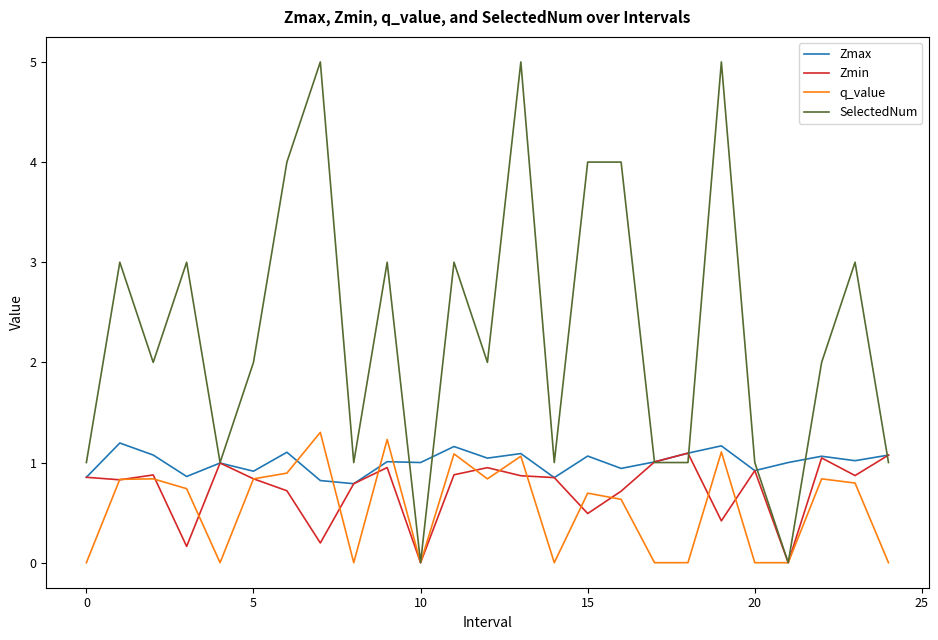

Which series has the widest spread of values?

SelectedNum